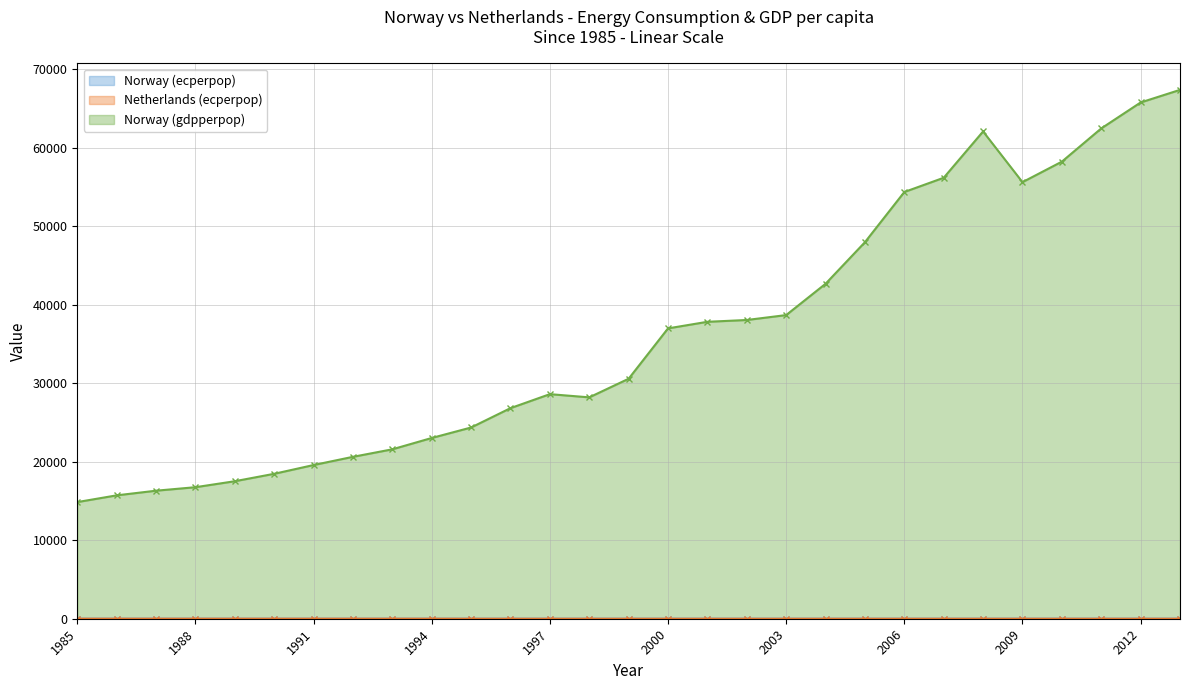

In Norway (gdpperpop), how many points are higher than both neighbors (excluding endpoints)?

2